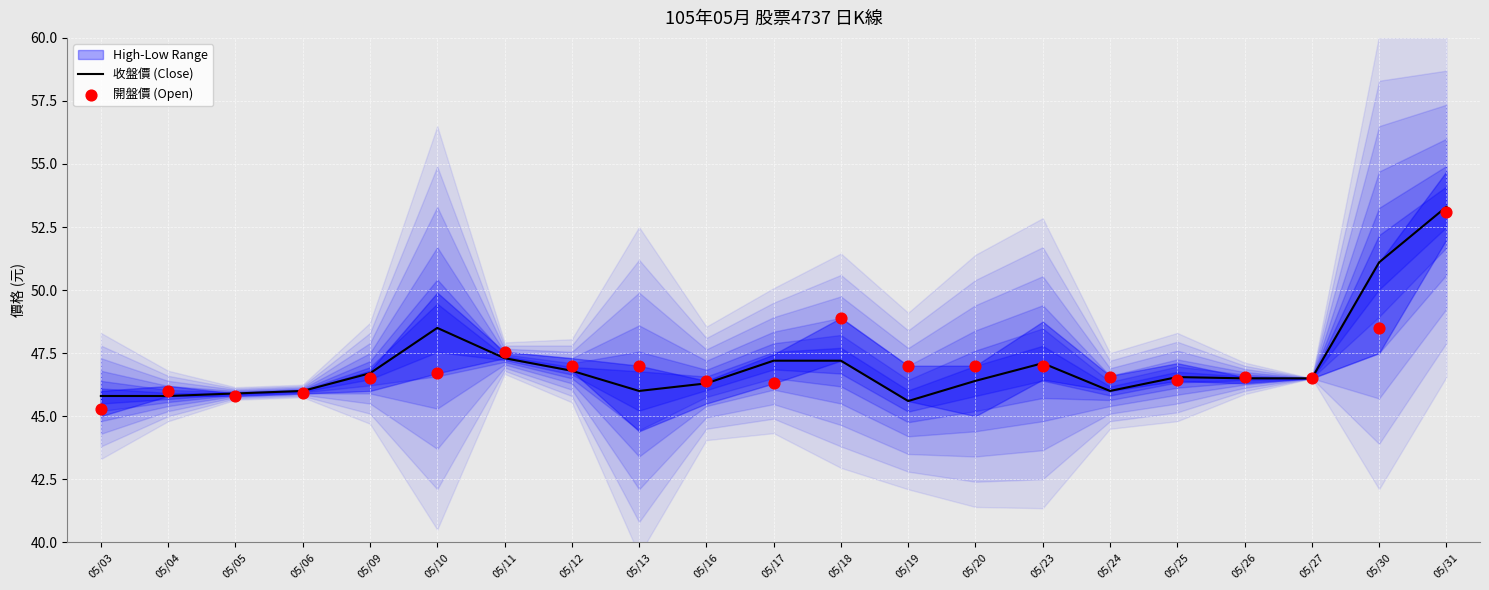

Which series contains the highest Y value?

收盤價 (Close)